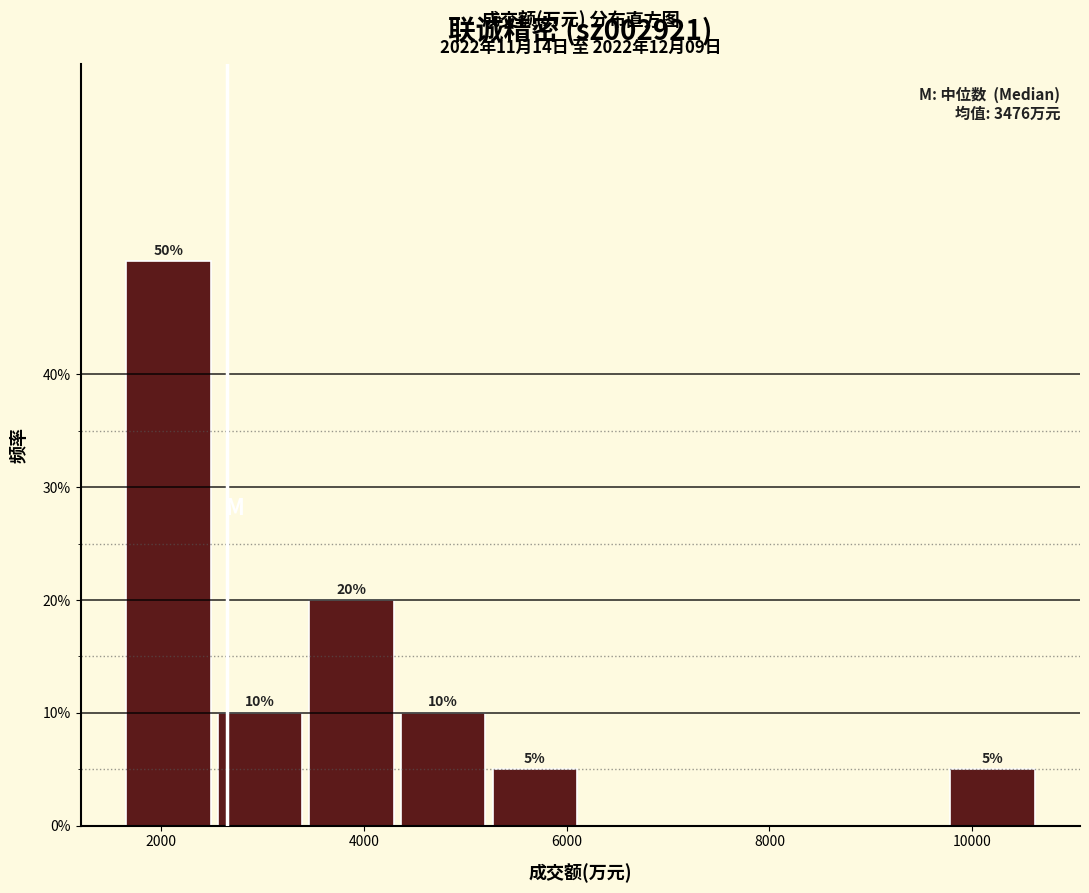

Which range on the x-axis has the tallest bar?

1600 to 2600